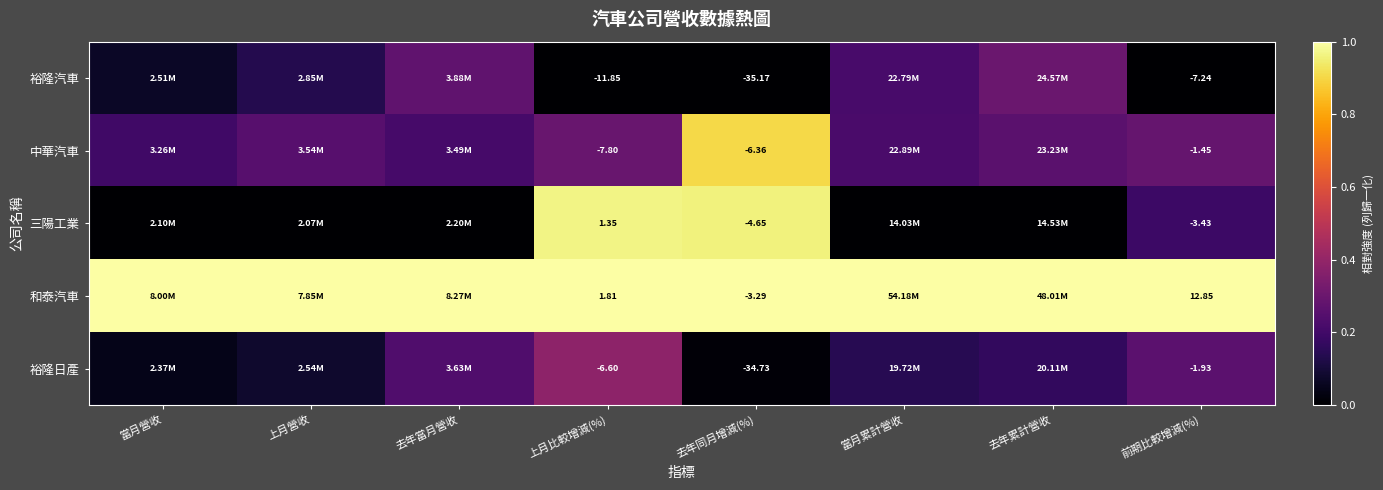

Is the value of 三陽工業 at 上月比較增減(%) greater than the value of 裕隆日產 at 上月比較增減(%)?

Yes